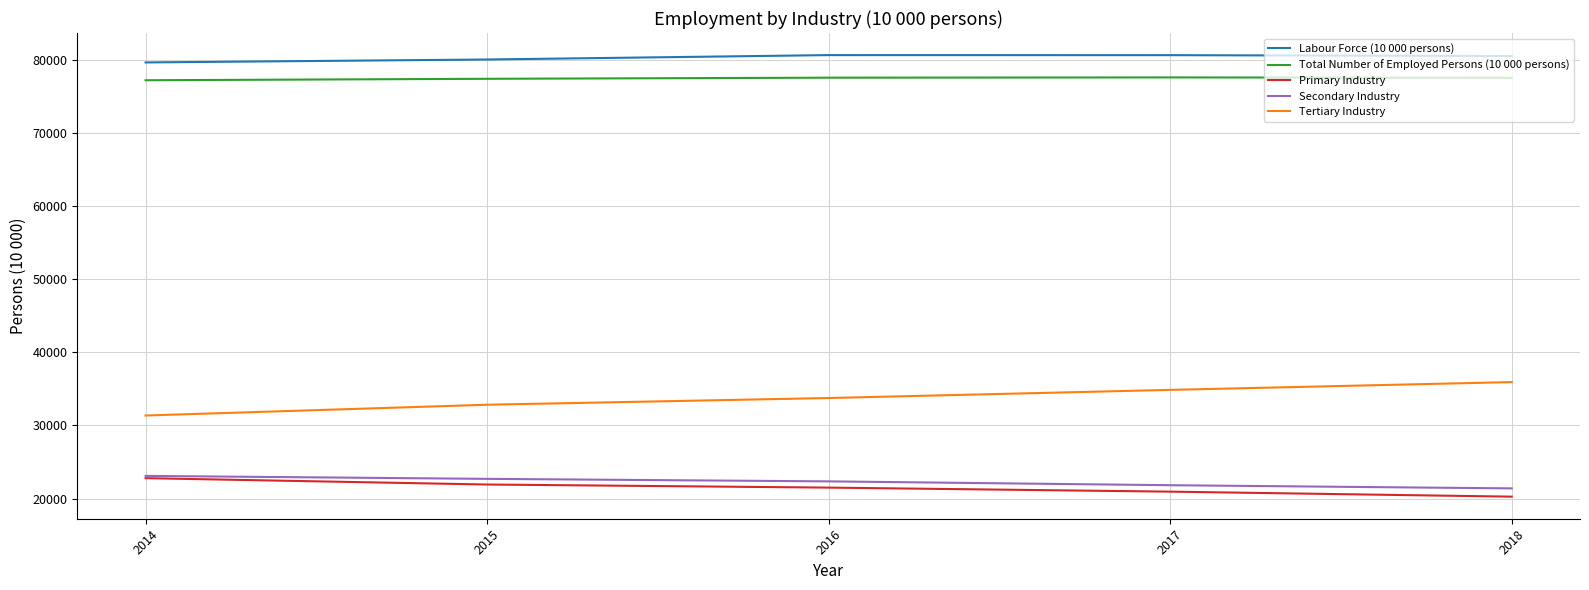

At which label does Primary Industry reach its peak?

2014